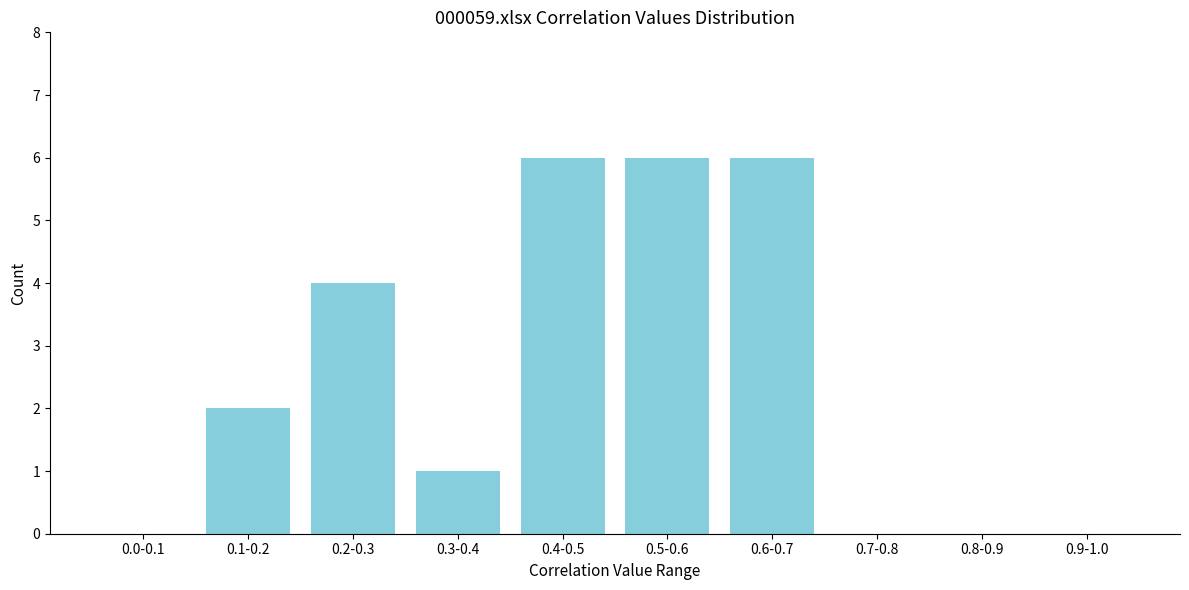

Reading left to right, what are all the values shown in this chart?

0.0-0.1=0	0.1-0.2=2	0.2-0.3=4	0.3-0.4=1	0.4-0.5=6	0.5-0.6=6	0.6-0.7=6	0.7-0.8=0	0.8-0.9=0	0.9-1.0=0